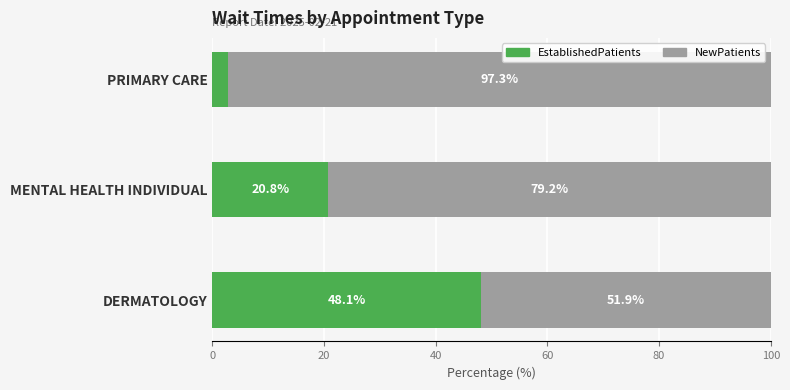

What is the average value of the EstablishedPatients series?

23.9